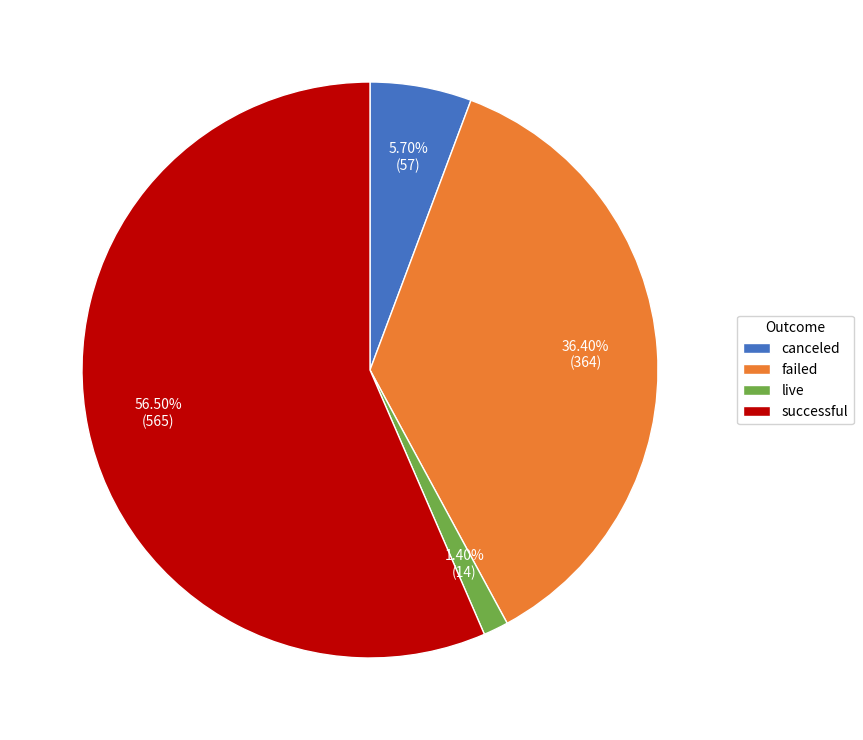

How many slices are in this pie chart?

4